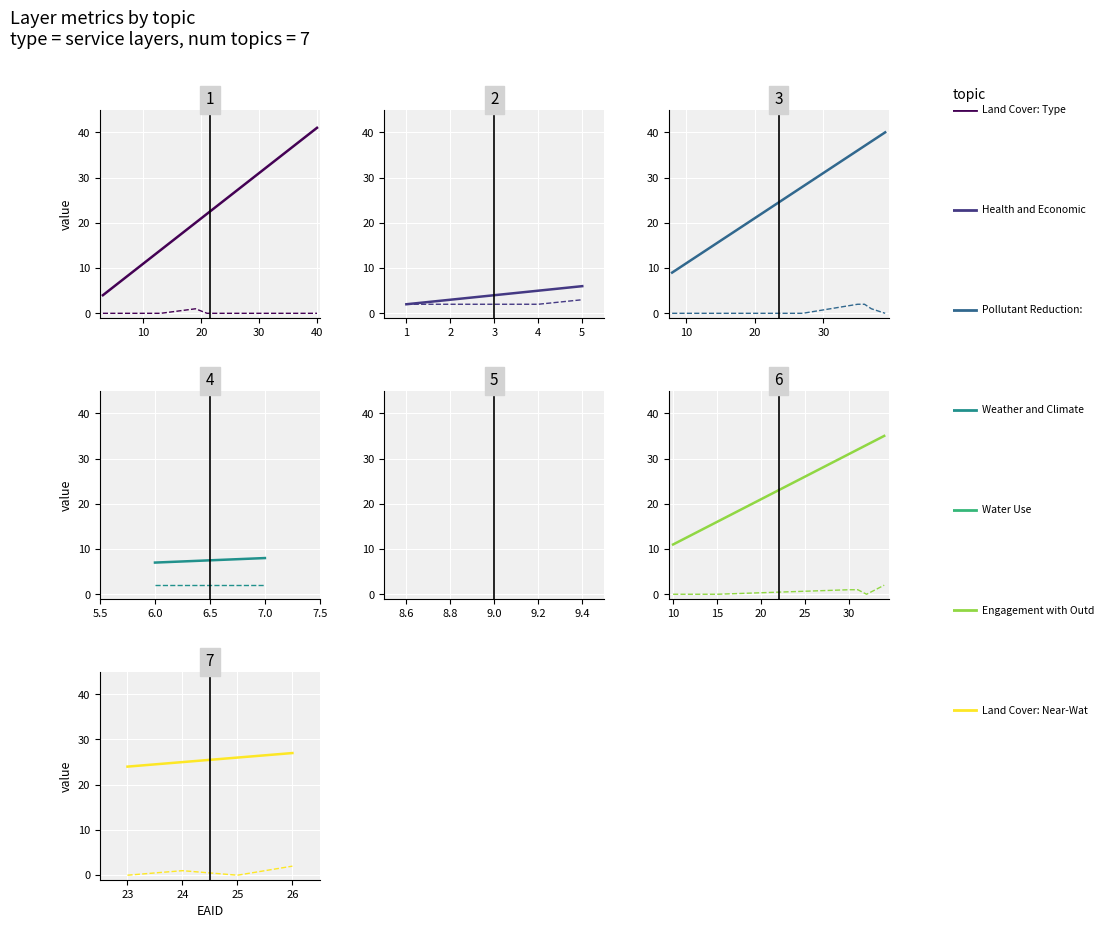

What is the sum of the decimals values at 21 and 7?

2